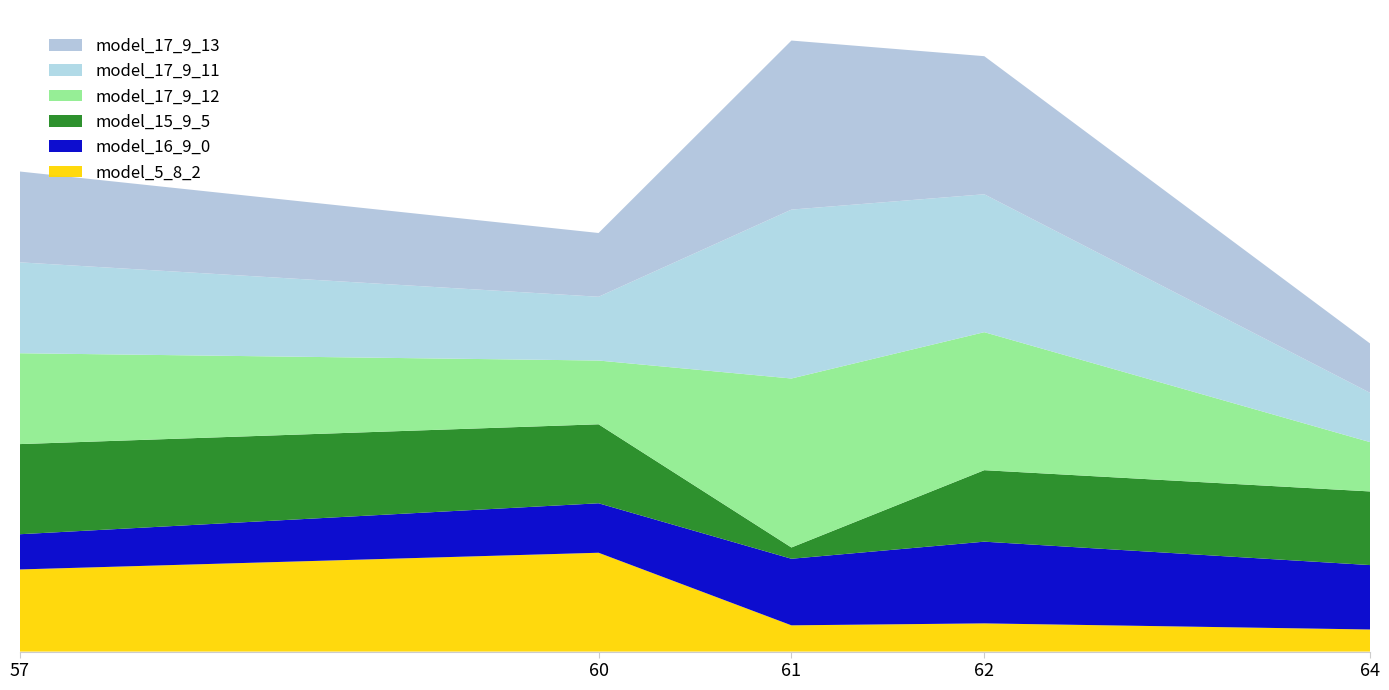

Reading right to left, extract all data points from this chart.

model_15_9_5: 64=50.6	62=49.1	61=7.7	60=54.2	57=61.9
model_17_9_11: 64=33.9	62=94.7	61=116.0	60=43.8	57=62.4
model_17_9_12: 64=33.9	62=94.8	61=116.0	60=43.8	57=62.4
model_16_9_0: 64=44.2	62=56.1	61=45.7	60=34.0	57=24.2
model_17_9_13: 64=33.9	62=94.8	61=116.1	60=43.8	57=62.4
model_5_8_2: 64=15.2	62=19.4	61=18.0	60=67.9	57=56.4